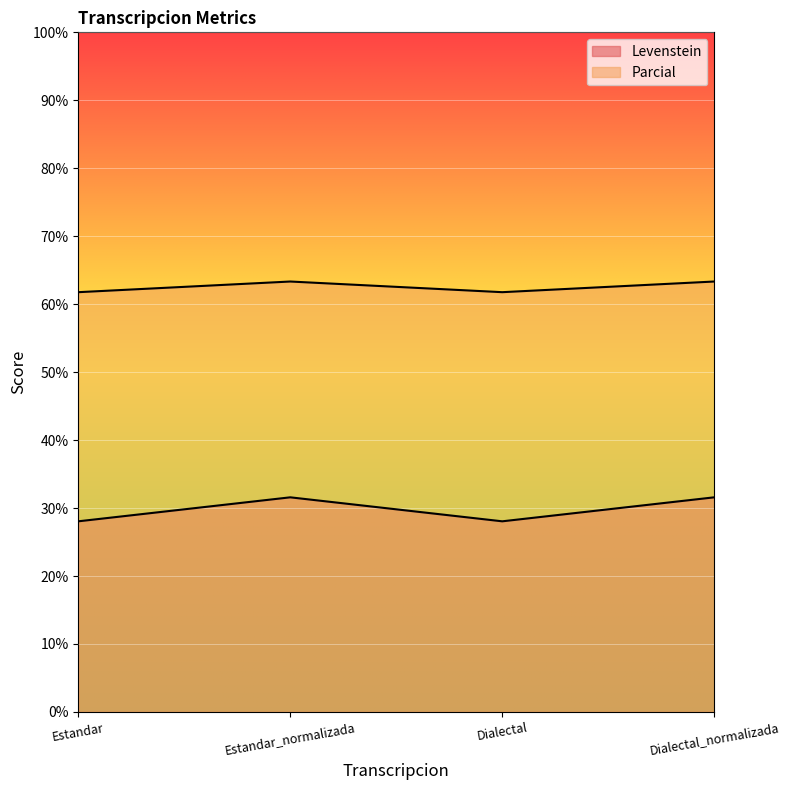

Which series has the largest range (max minus min)?

Levenstein